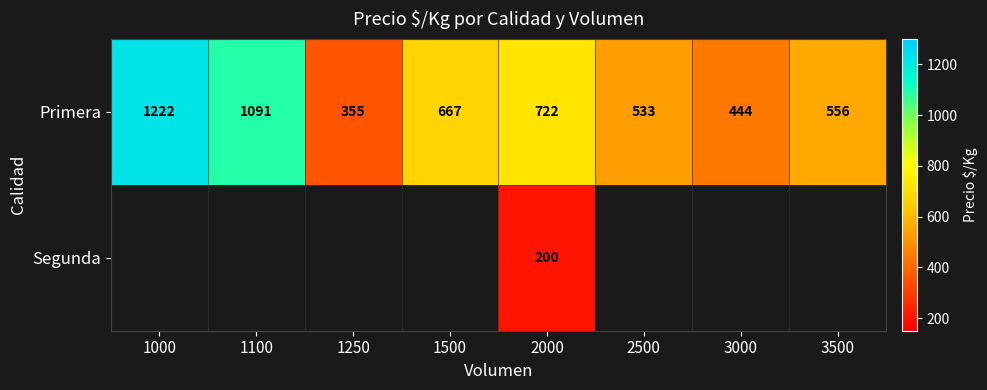

True or false: Primera has a value of 992 at 1500.

False